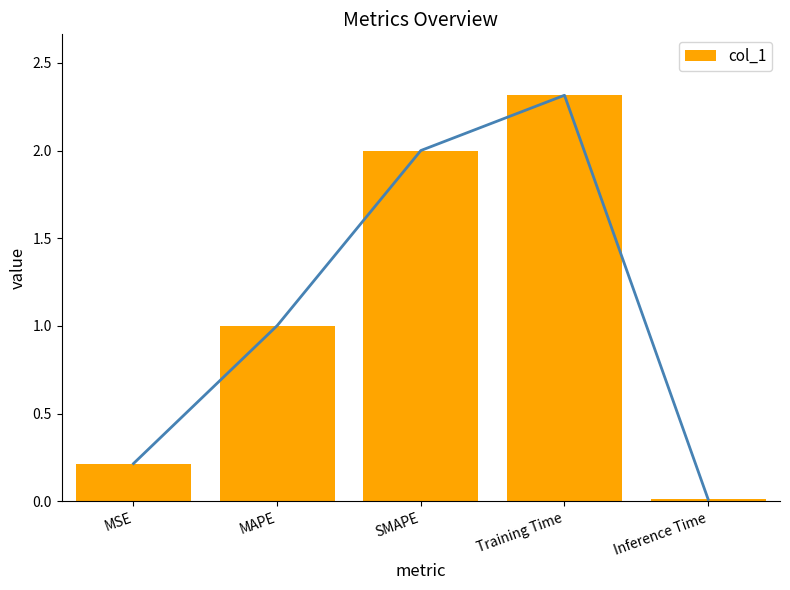

What position from the left is SMAPE?

3